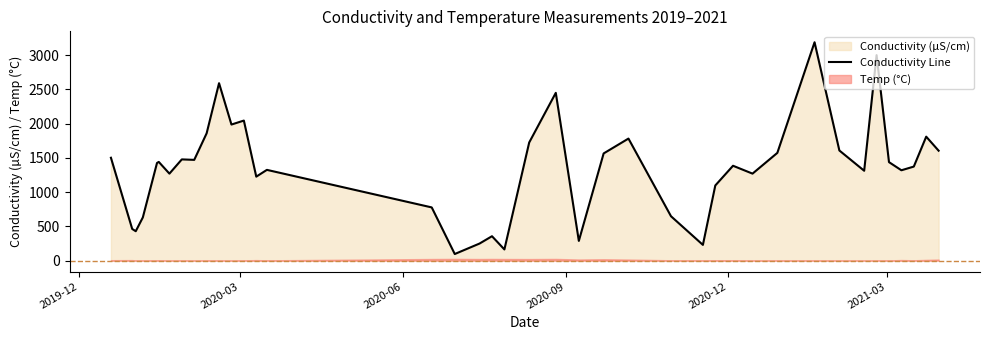

The value at 29 is 414.2. True or false?

False